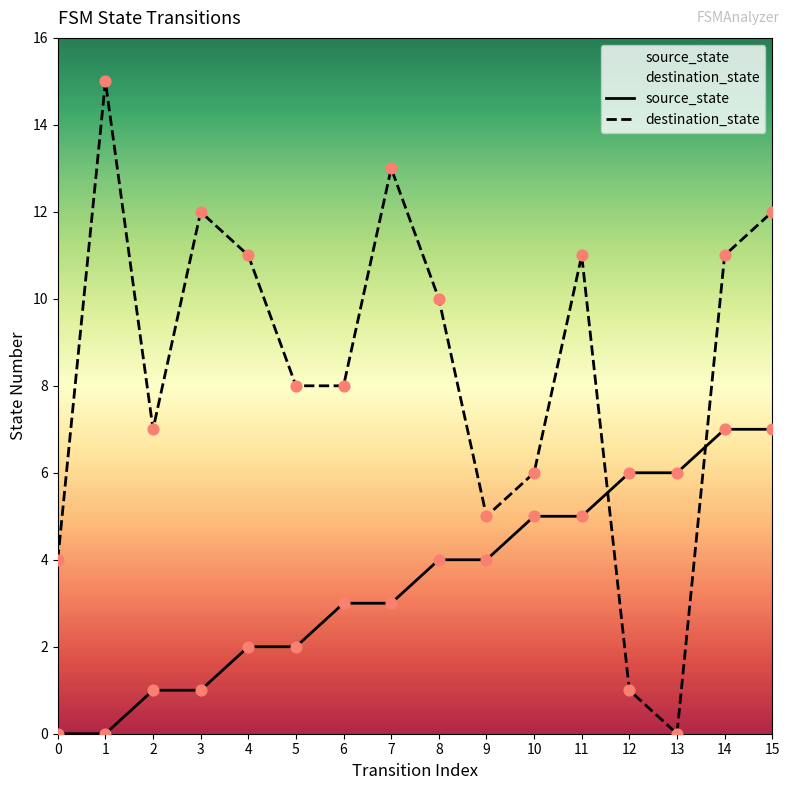

What are all the series names shown in the legend?

source_state, destination_state